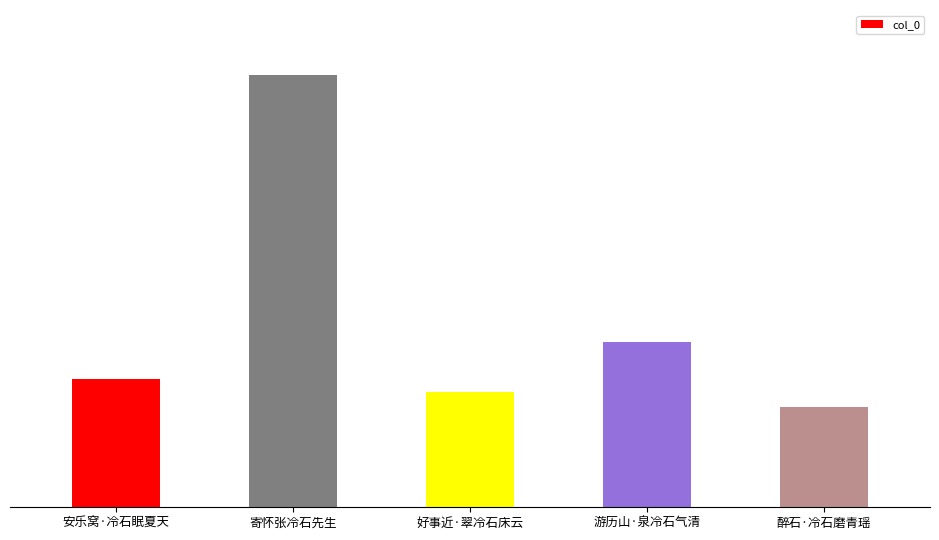

Does the chart contain any negative values?

No